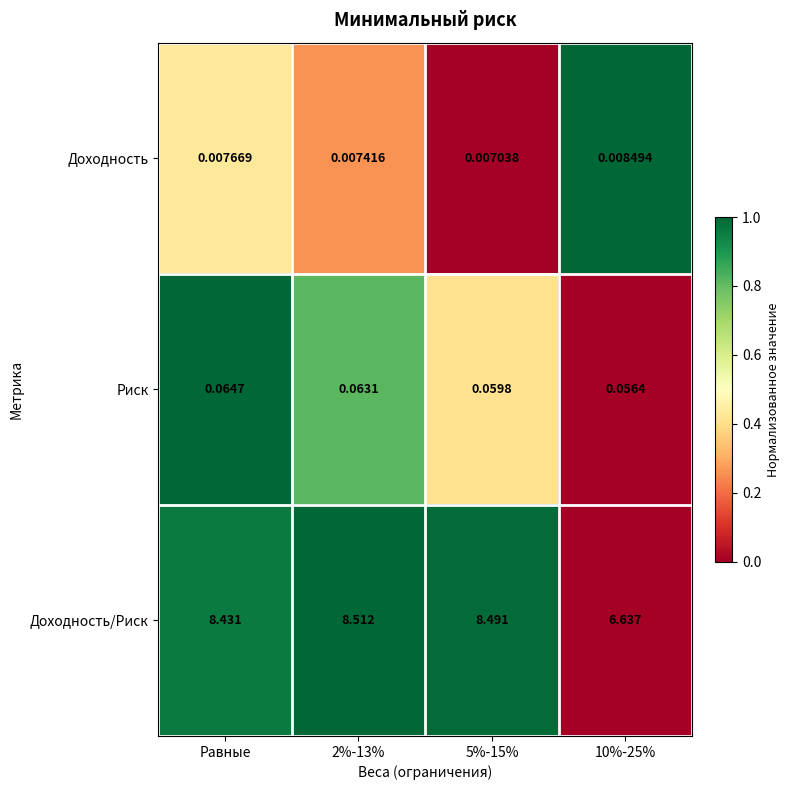

Between 2%-13% and 10%-25%, which series saw the biggest shift?

Доходность/Риск